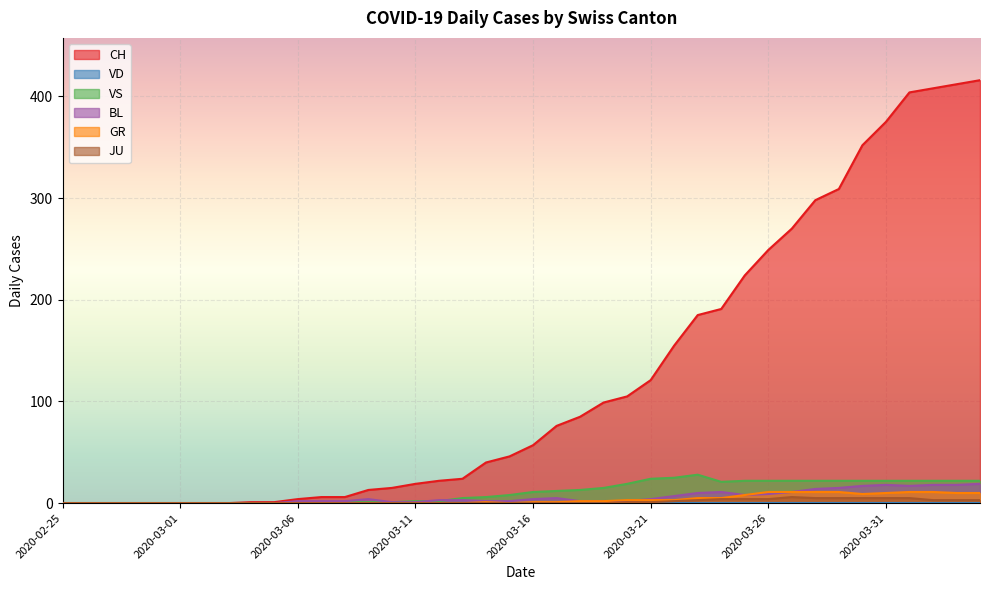

What is the total value across all series at 2020-03-20?

111